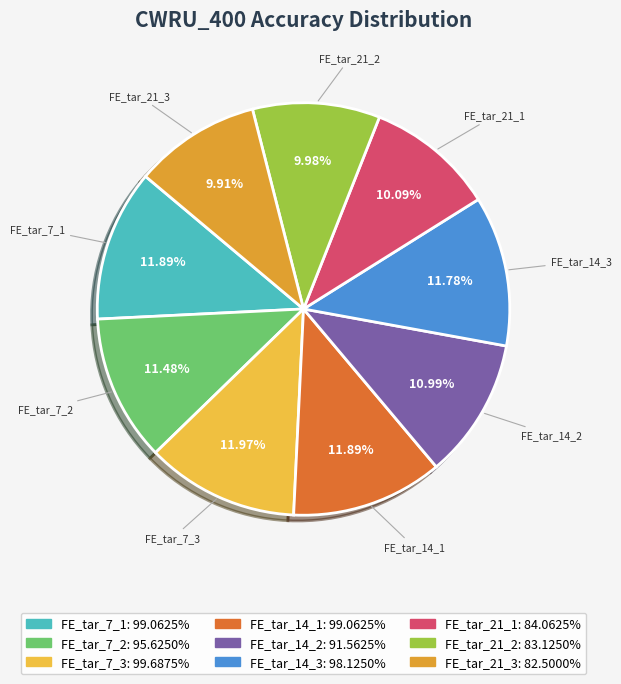

Between FE_tar_7_2 and FE_tar_21_2, which is larger?

FE_tar_7_2